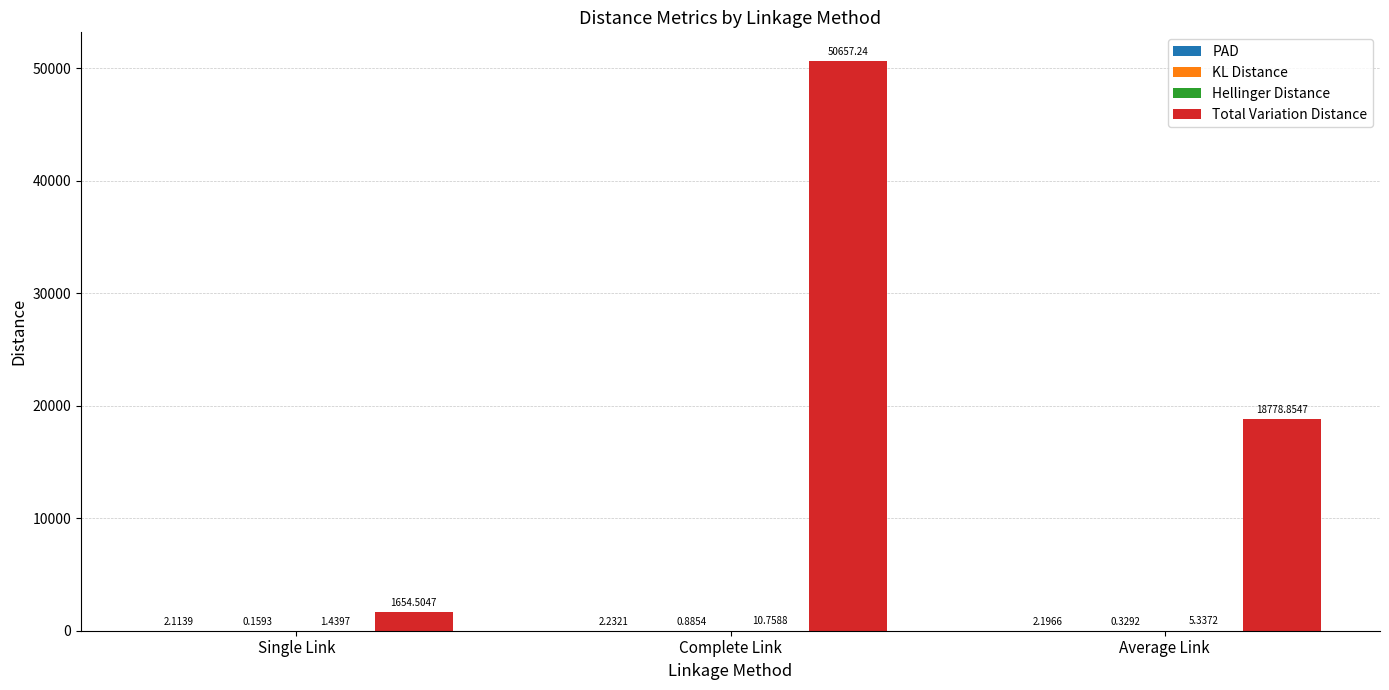

What is the total value across all series at Single Link?

1658.2